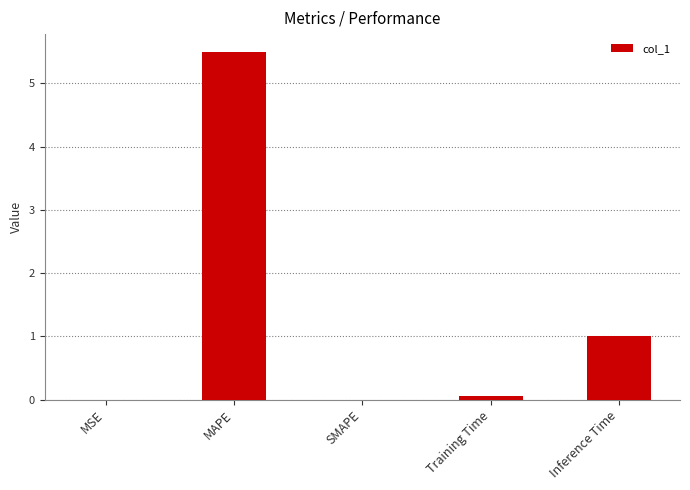

Are the bars horizontal?

No